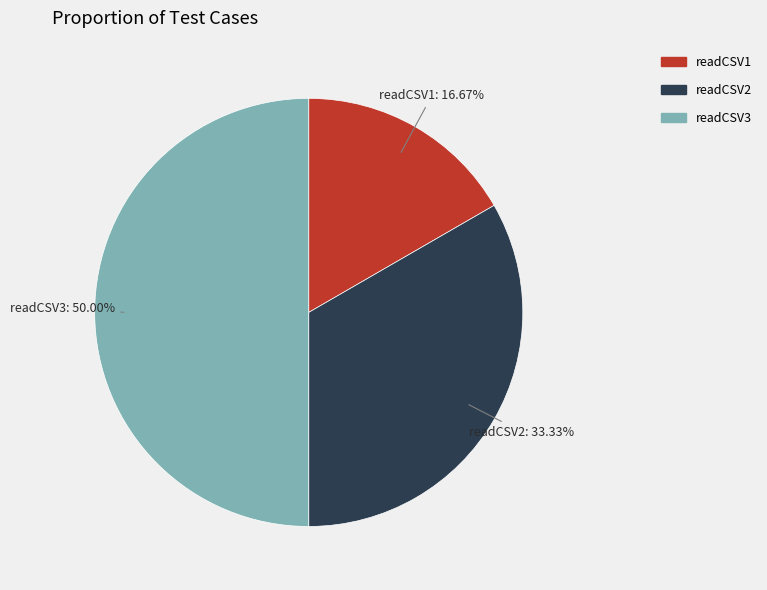

To the nearest percent, what is the difference between the largest and smallest slice percentages?

33%